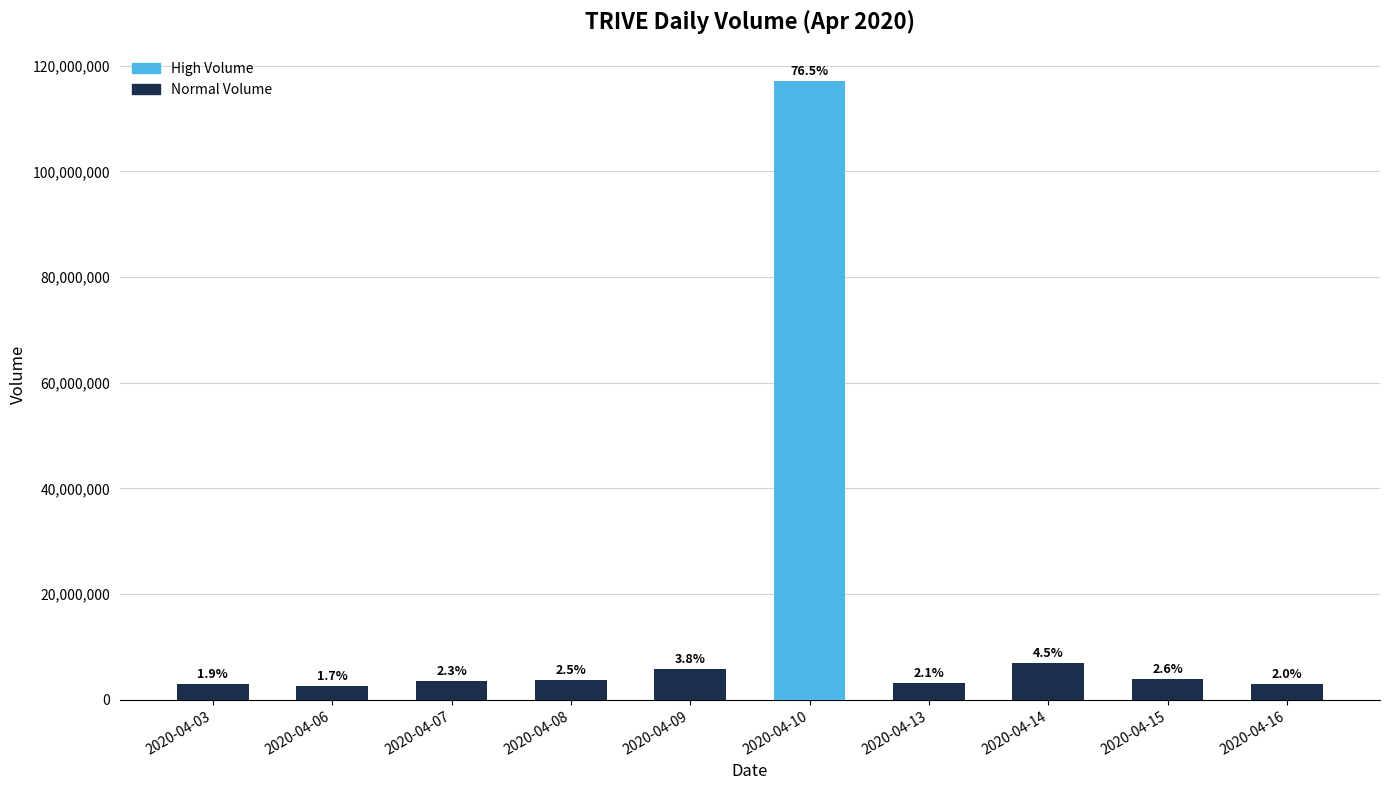

At which label does the data first exceed 3815700?

2020-04-09